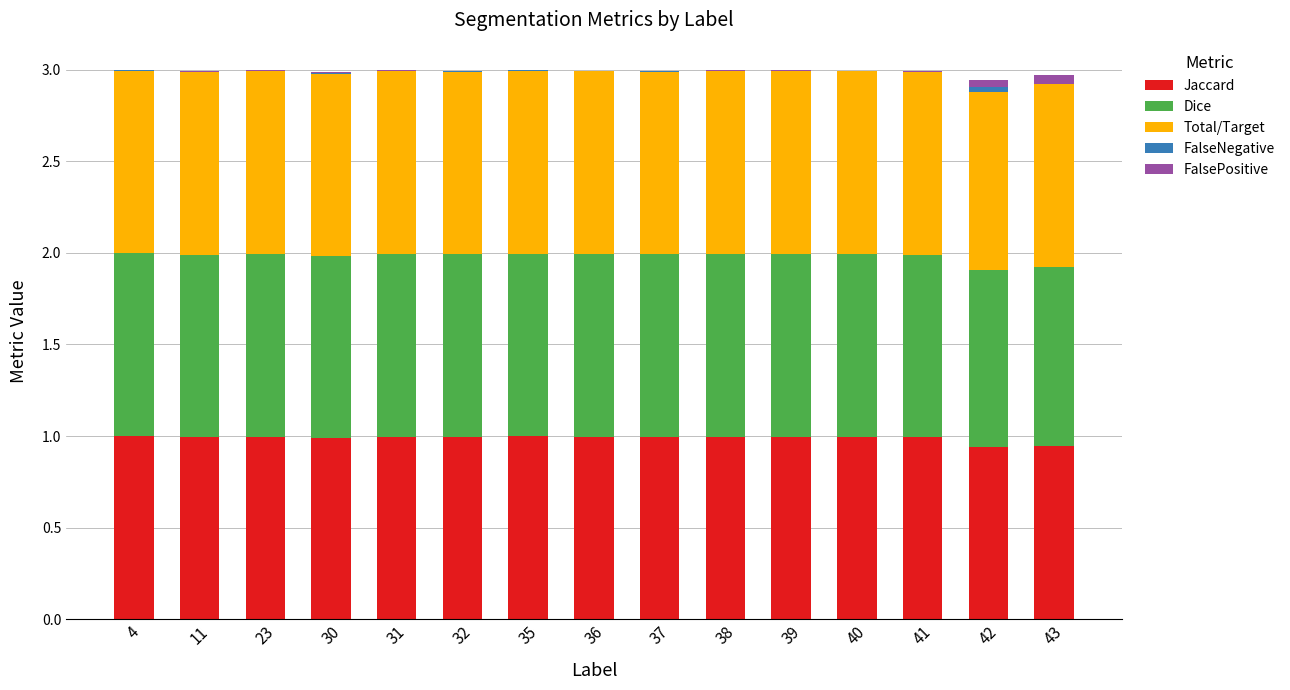

The value of Jaccard at 30 is 1.3. True or false?

False